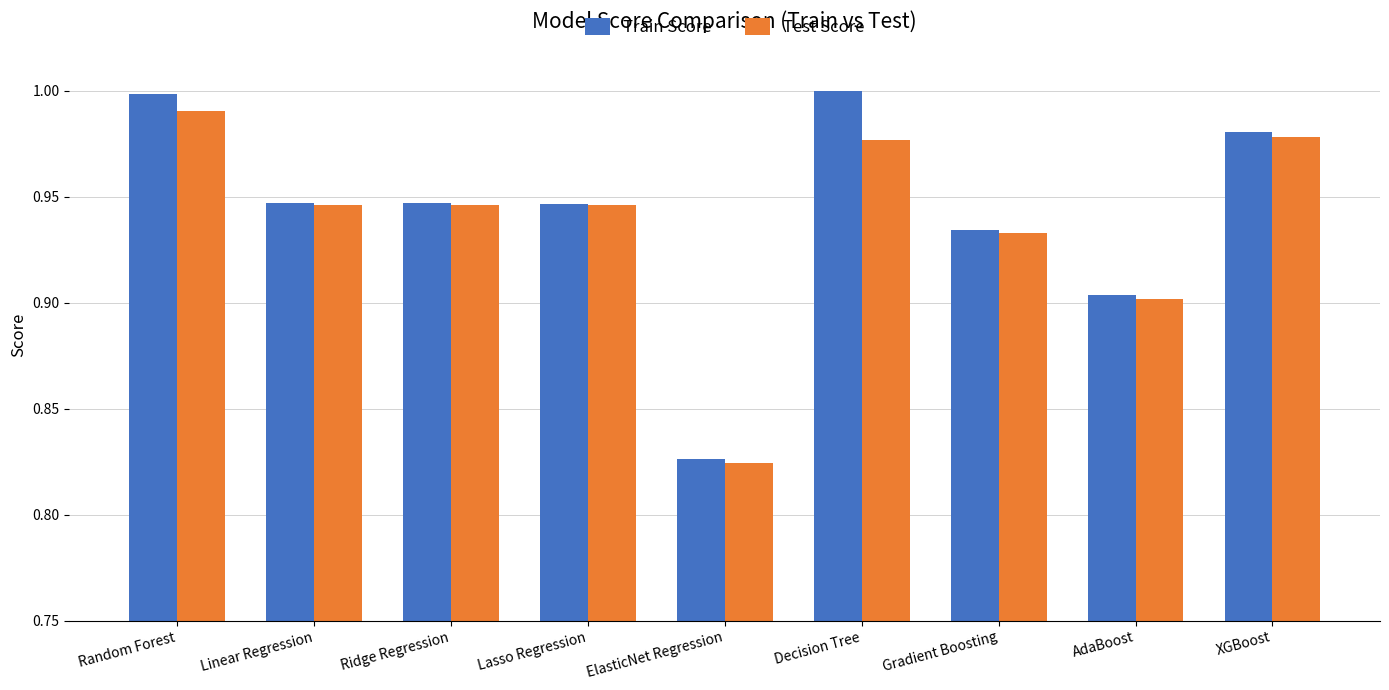

What is the difference between the Train Score values at ElasticNet Regression and XGBoost?

0.2